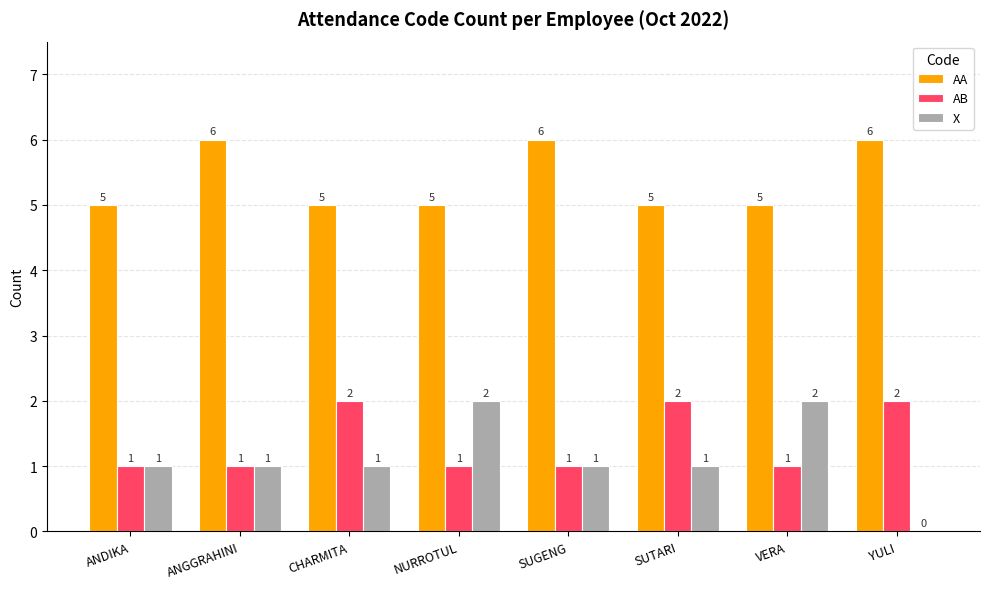

What is the sum of the AB values at SUGENG and YULI?

3